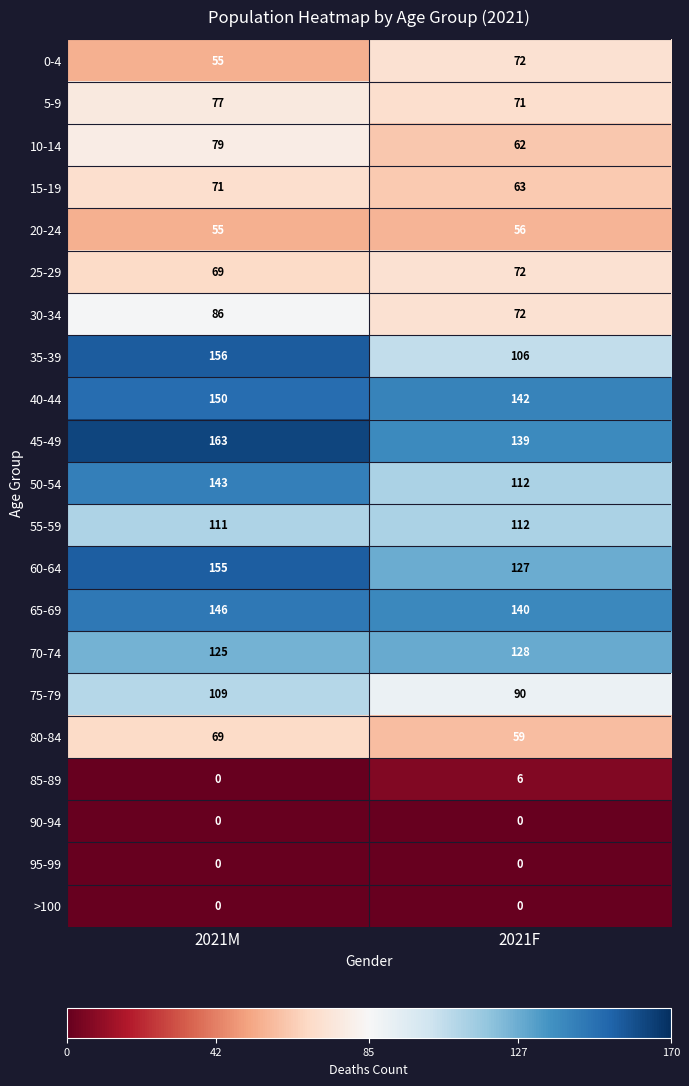

Rank the categories by 30-34 value from lowest to highest.

2021F, 2021M